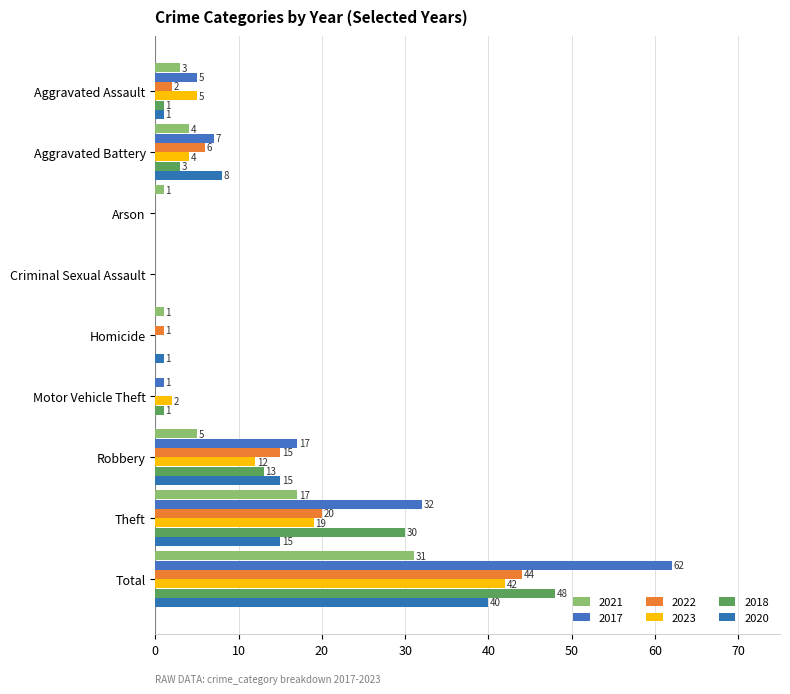

Rank the series by their maximum value, from highest to lowest.

2017, 2018, 2022, 2023, 2020, 2021